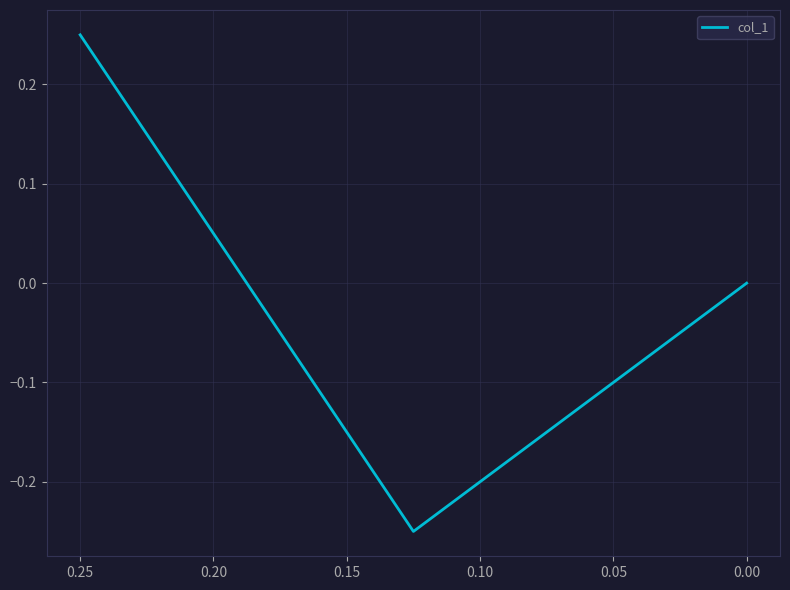

Reading left to right, transcribe all the data shown in this chart.

0.2	-0.2	0.0